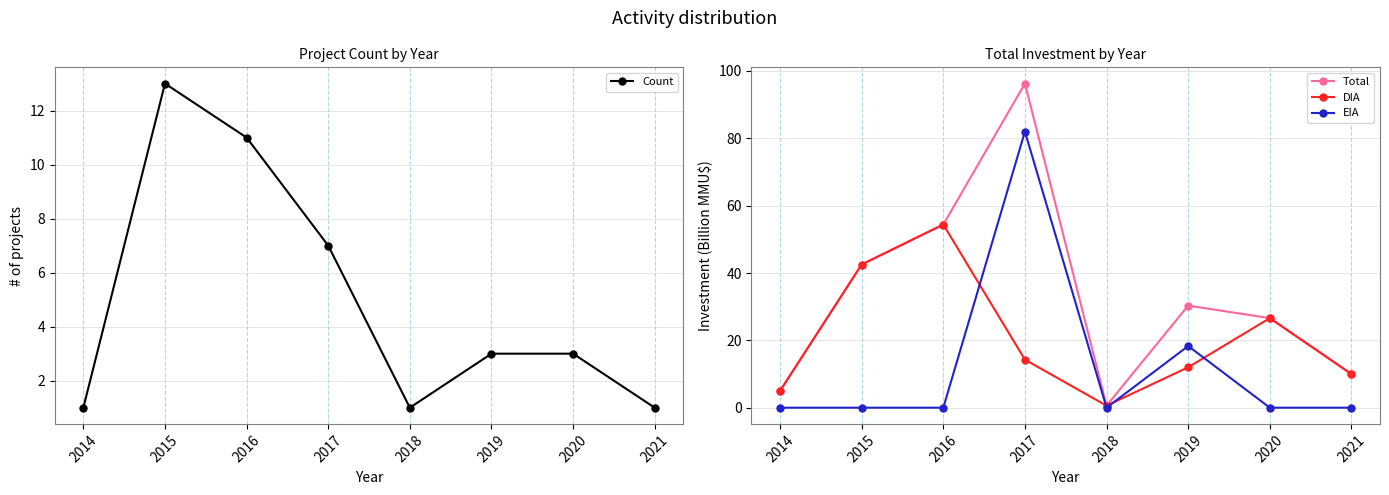

Is the value of Total at 2018 greater than the value of DIA at 2017?

No